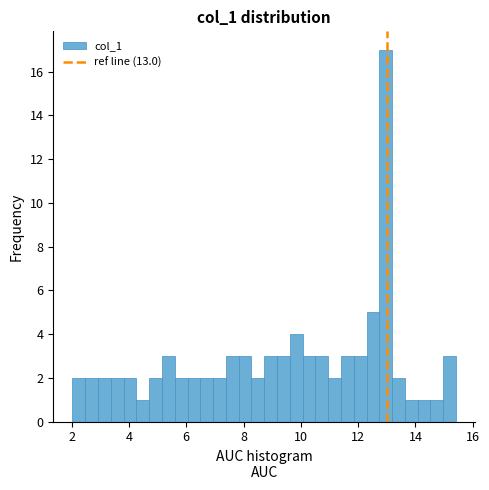

Around what value on the x-axis is the tallest bar? Give the approximate position of its centre, as read against the axis.

13.0